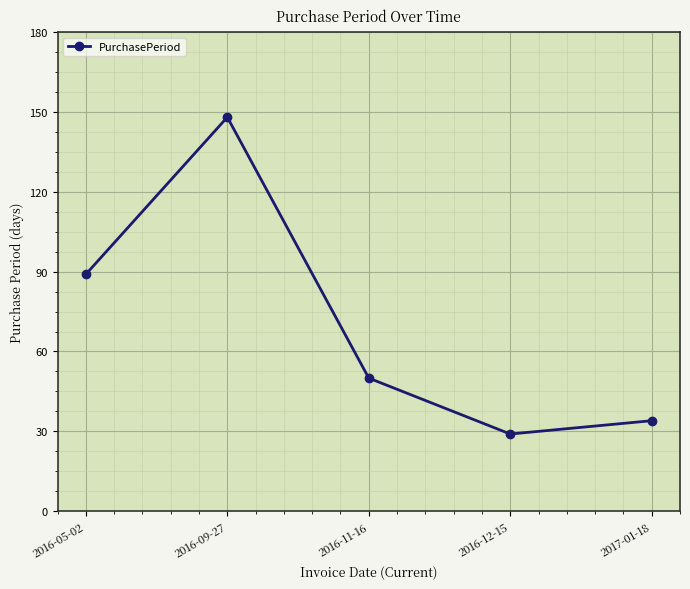

Where is the first local maximum?

2016-09-27